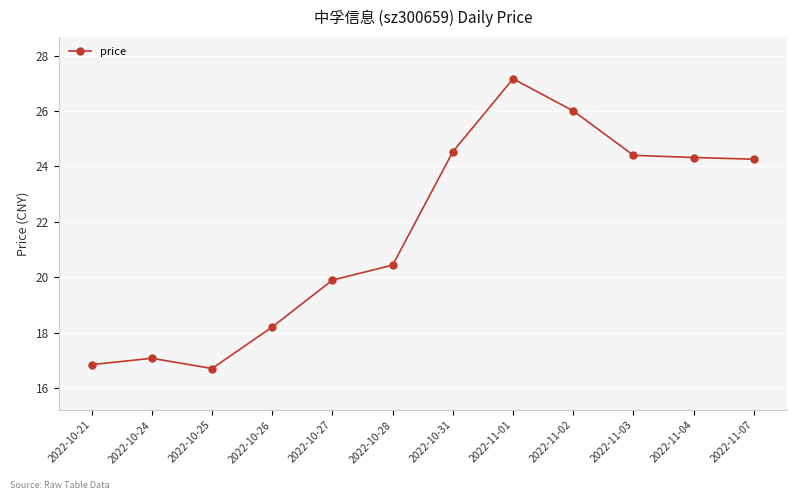

What is the change in value from 2022-10-24 to 2022-10-25?

-0.4